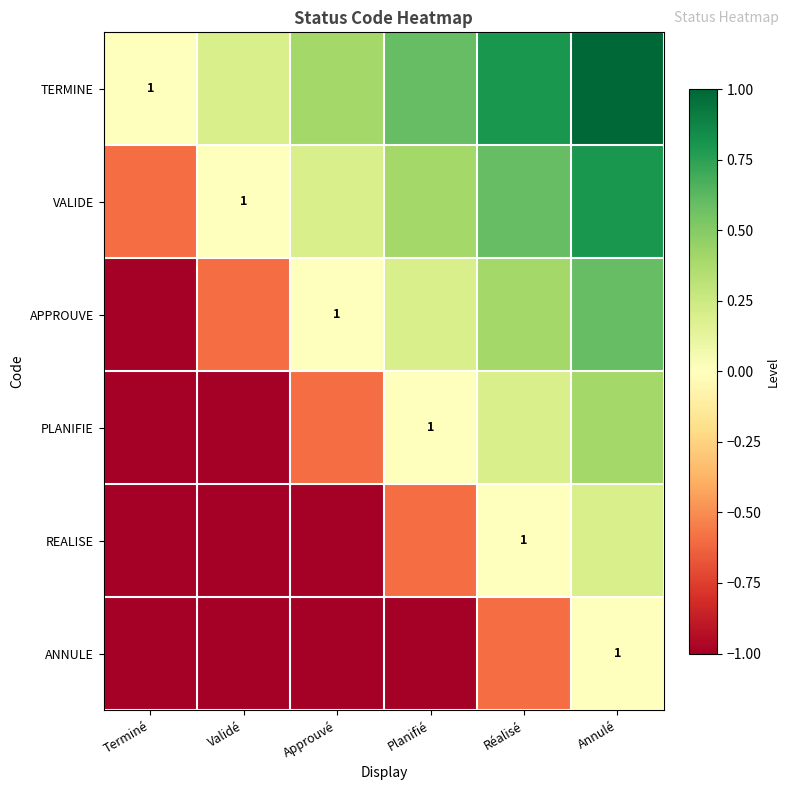

How many series are shown in this chart?

6